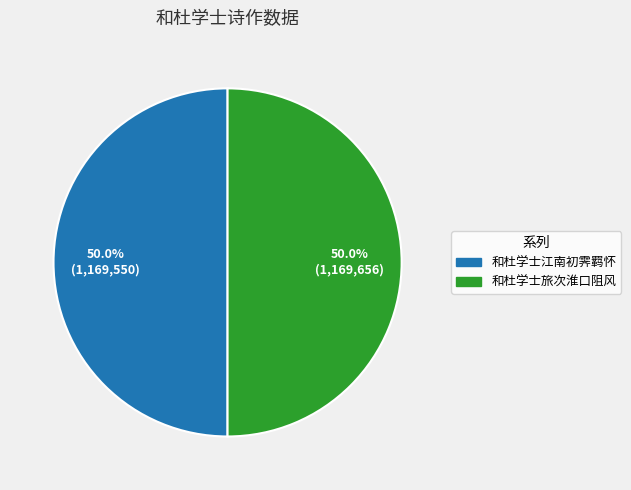

To the nearest percent, what is the combined percentage of 和杜学士江南初霁羁怀 and 和杜学士旅次淮口阻风?

100%